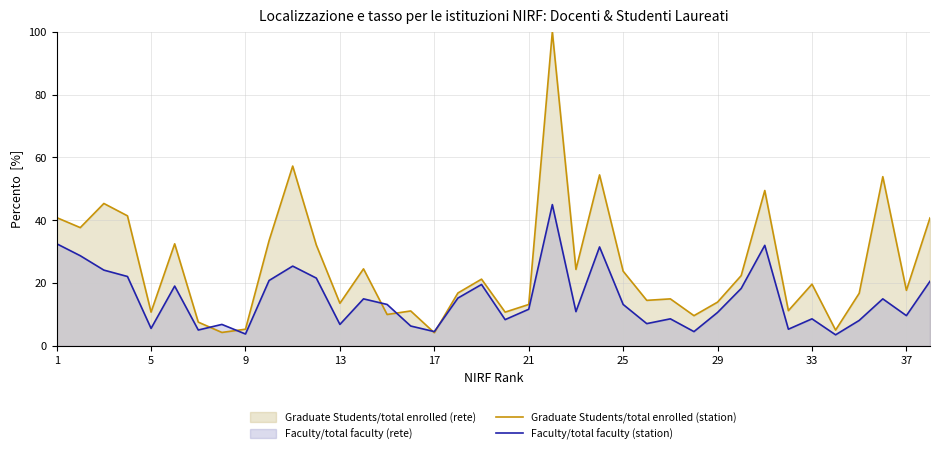

What is the smallest value displayed?

3.6